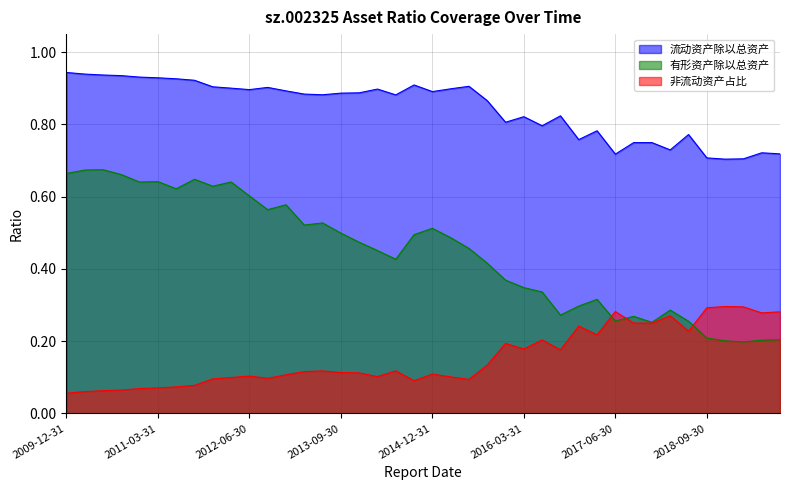

List the series in order of their peak value, lowest first.

非流动资产占比, 有形资产除以总资产, 流动资产除以总资产